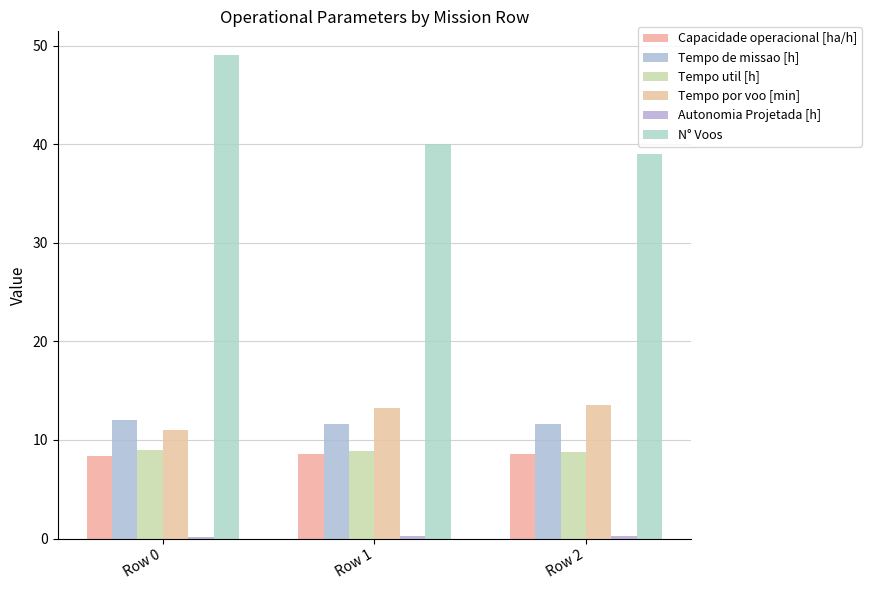

What is the sum of all Tempo util [h] values?

26.6